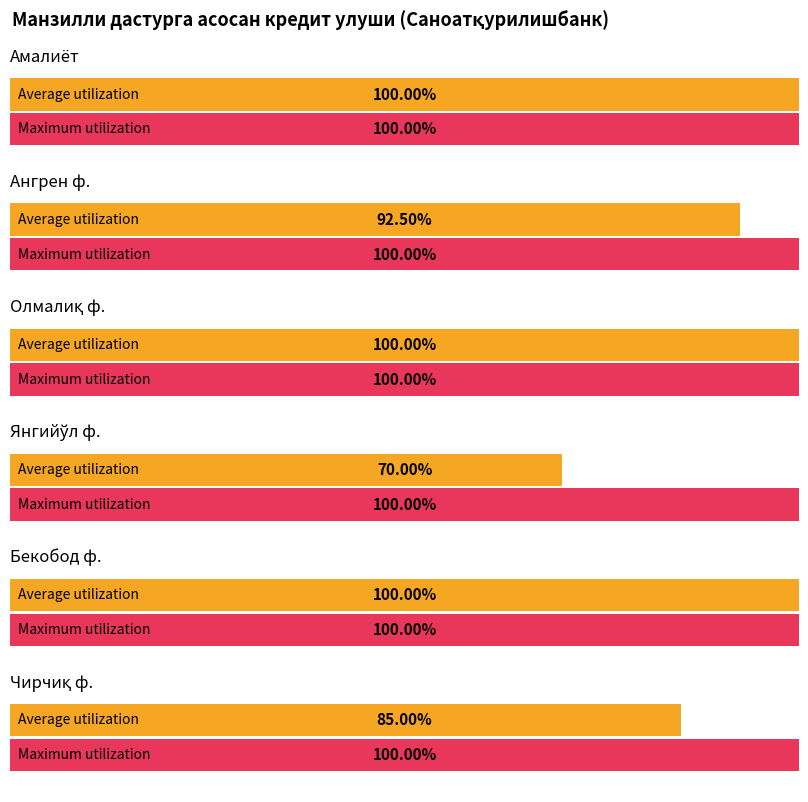

What is the label of the 4th bar from the right?

Бекобод ф.